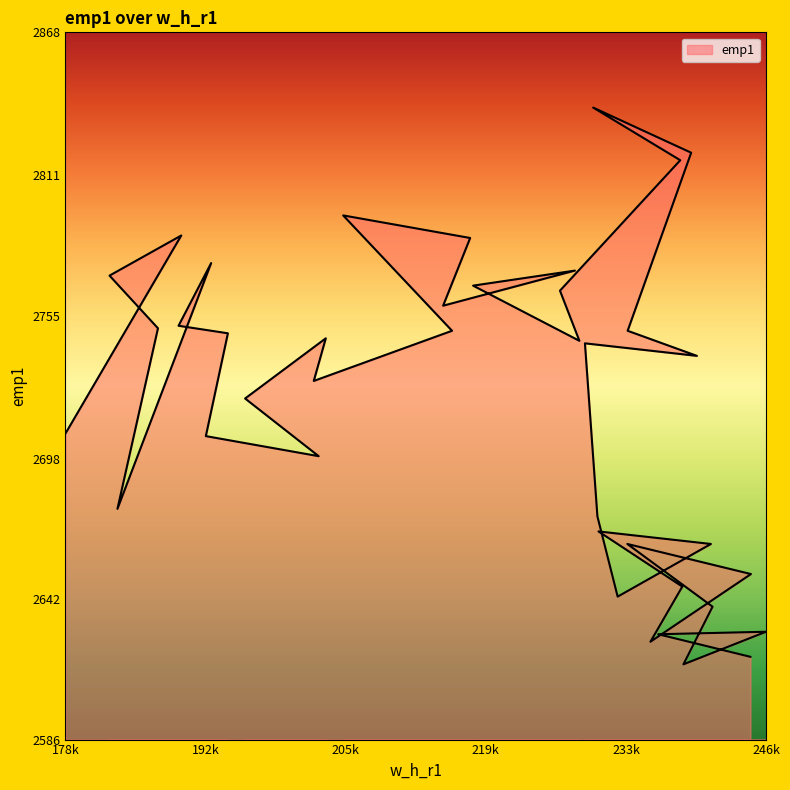

The chart shows a value of 2647 at 238647. True or false?

True